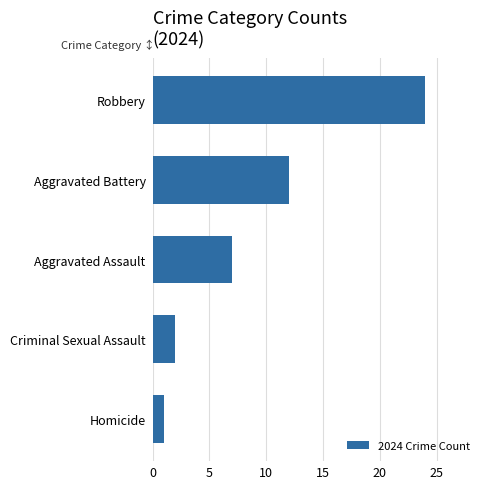

What is the change in value from Aggravated Assault to Aggravated Battery?

+5